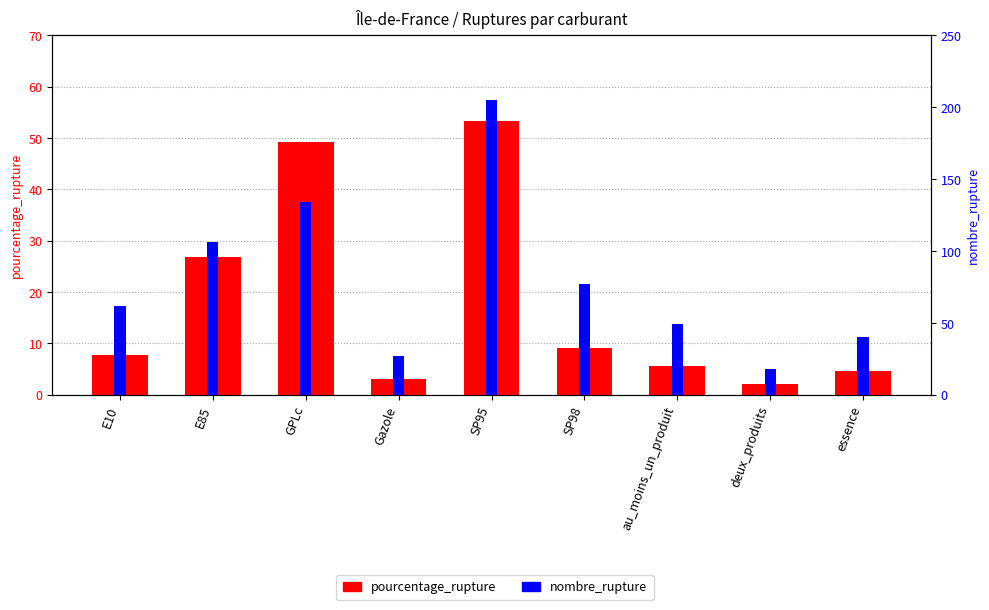

What is the sum of all nombre_rupture values?

718.0